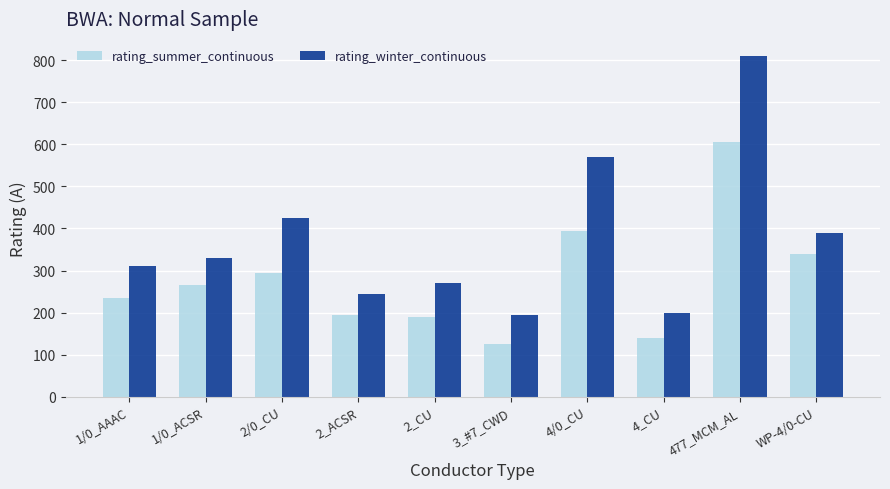

What is the value of the rating_winter_continuous bar at the 7th from the left?

570